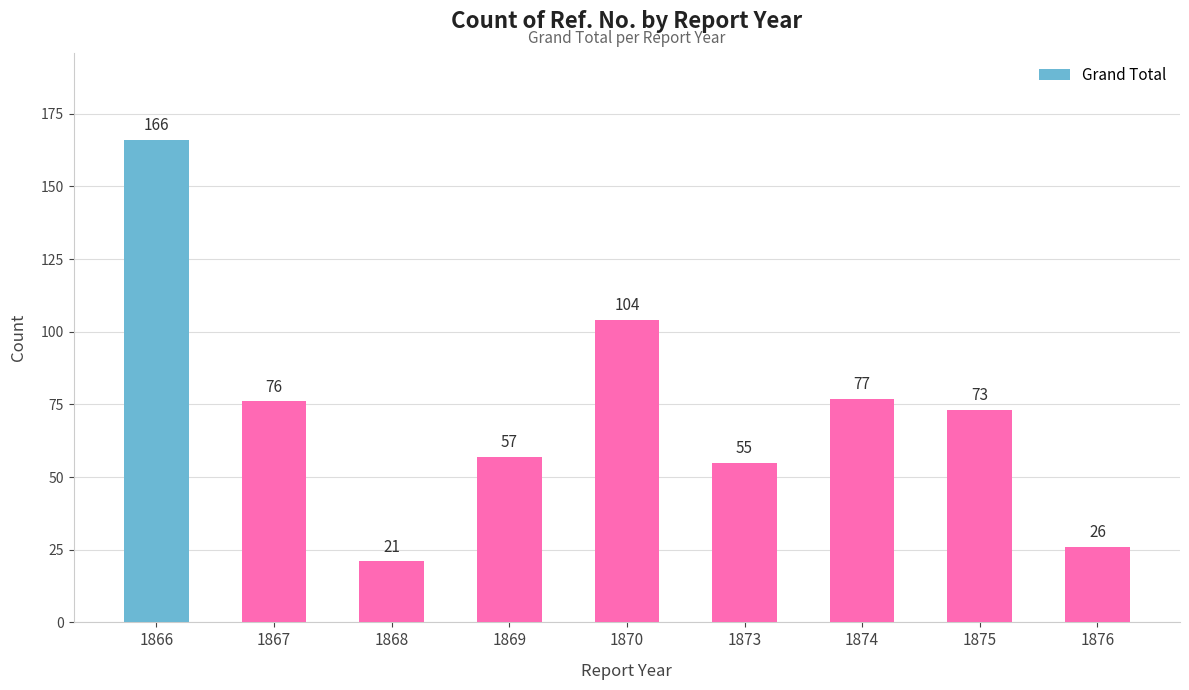

Which has a higher value, 1870 or 1868?

1870